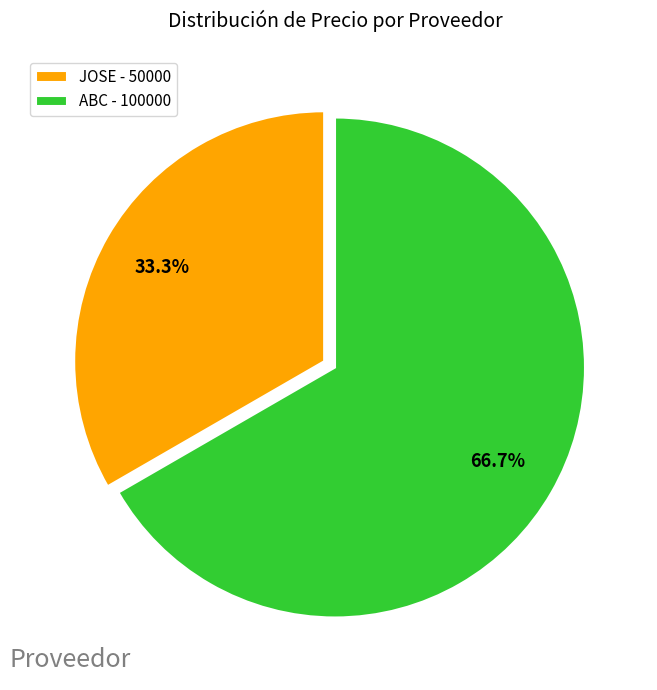

Rank the categories by value from lowest to highest.

JOSE - 50000, ABC - 100000